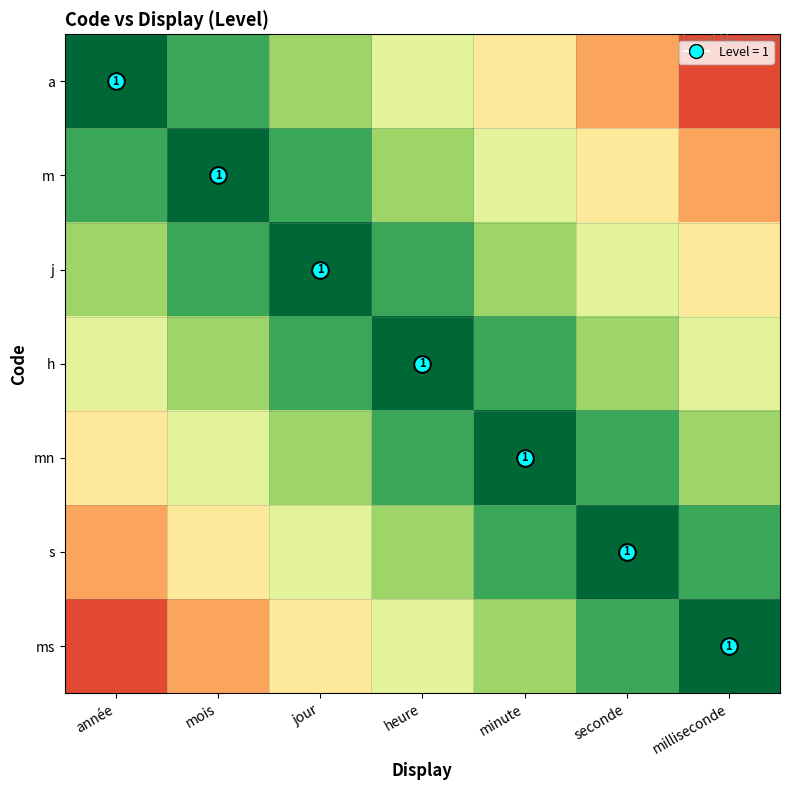

What is the total value across all series at minute?

1.9